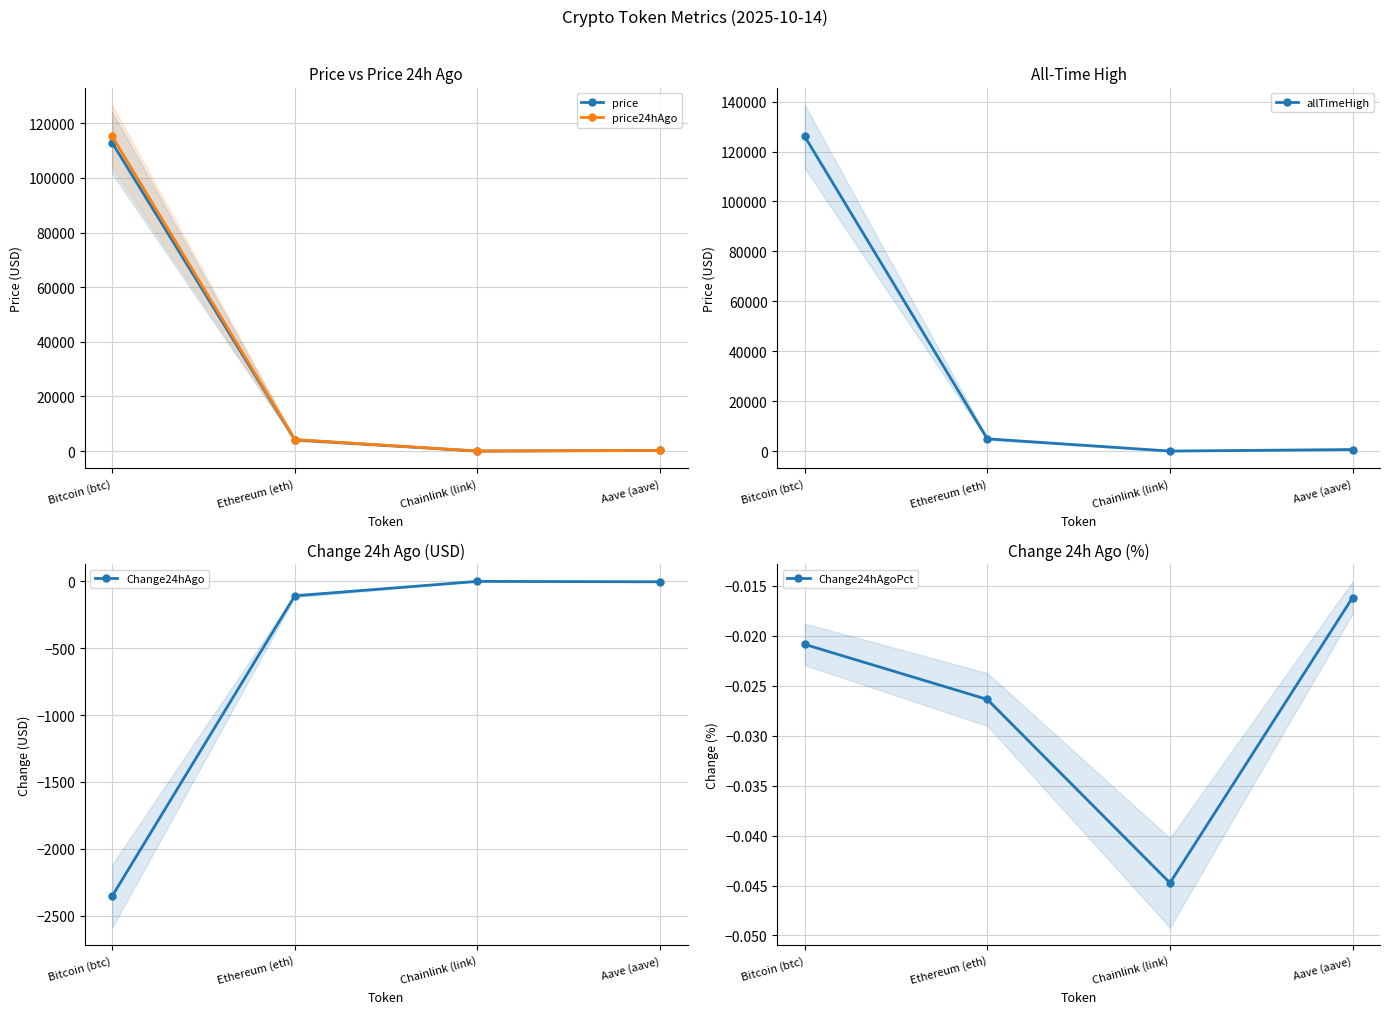

Which series has the largest range (max minus min)?

allTimeHigh